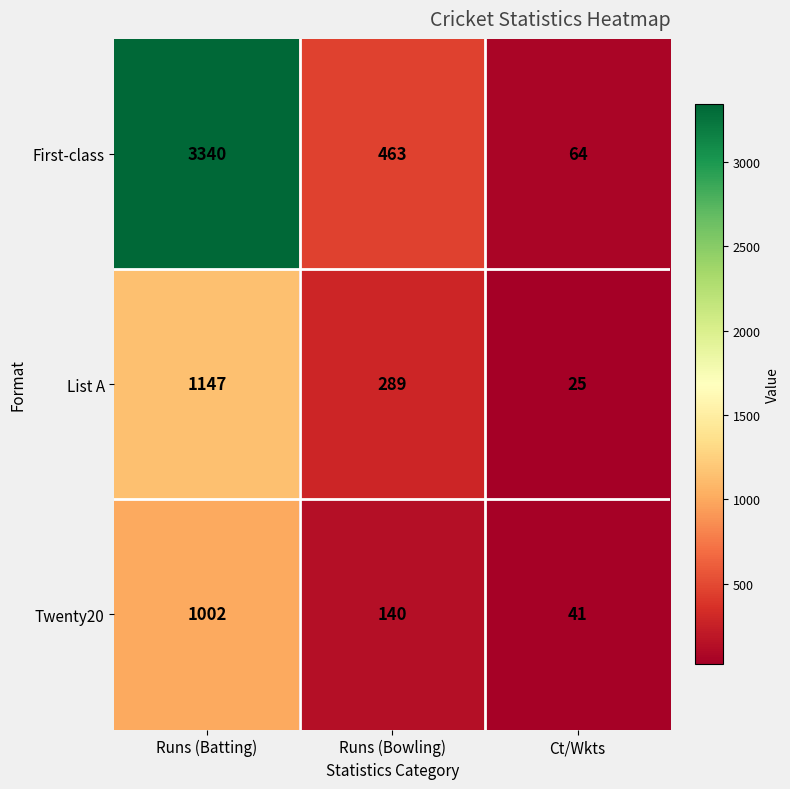

Reading left to right, list all the values displayed in this chart.

First-class: 3340	463	64
List A: 1147	289	25
Twenty20: 1002	140	41